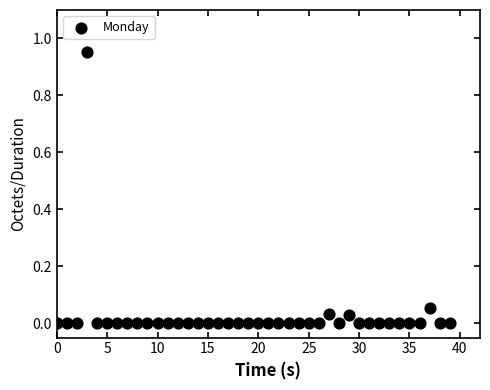

How many points are shown in the scatter plot?

40